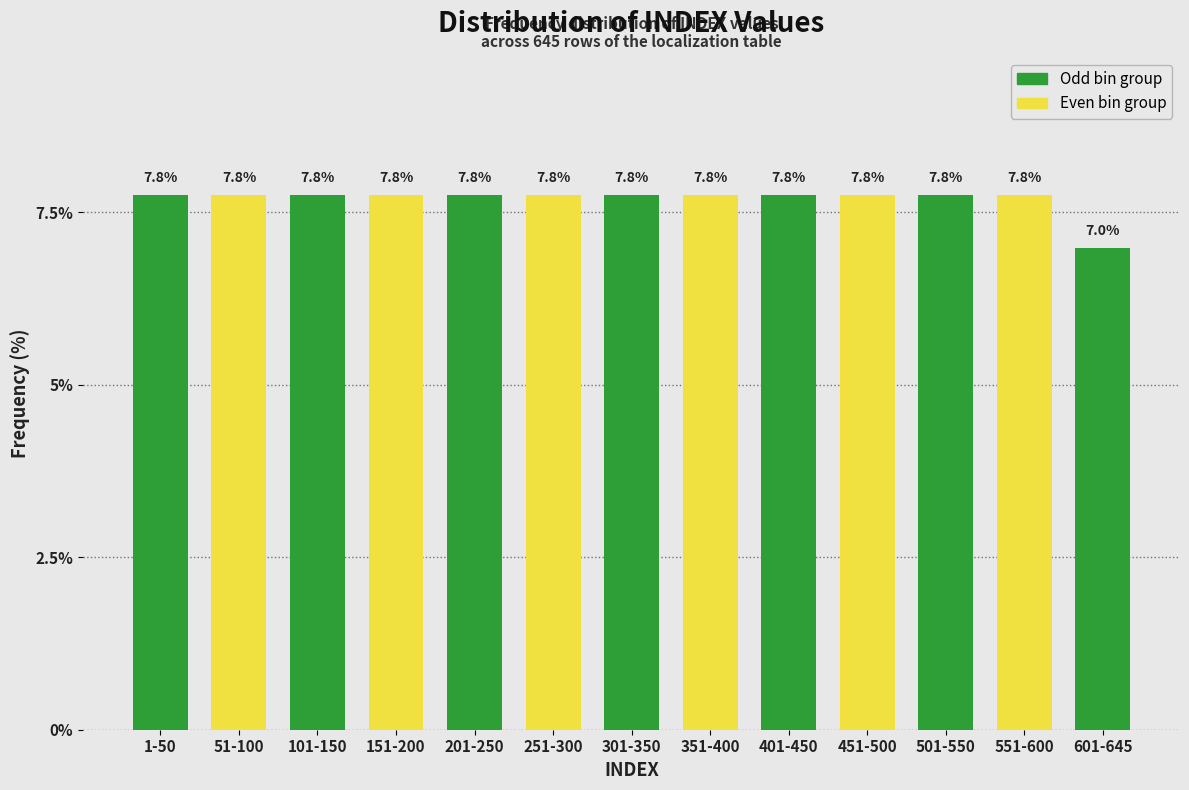

Reading left to right, transcribe all the data shown in this chart.

1-50=7.8	51-100=7.8	101-150=7.8	151-200=7.8	201-250=7.8	251-300=7.8	301-350=7.8	351-400=7.8	401-450=7.8	451-500=7.8	501-550=7.8	551-600=7.8	601-645=7.0